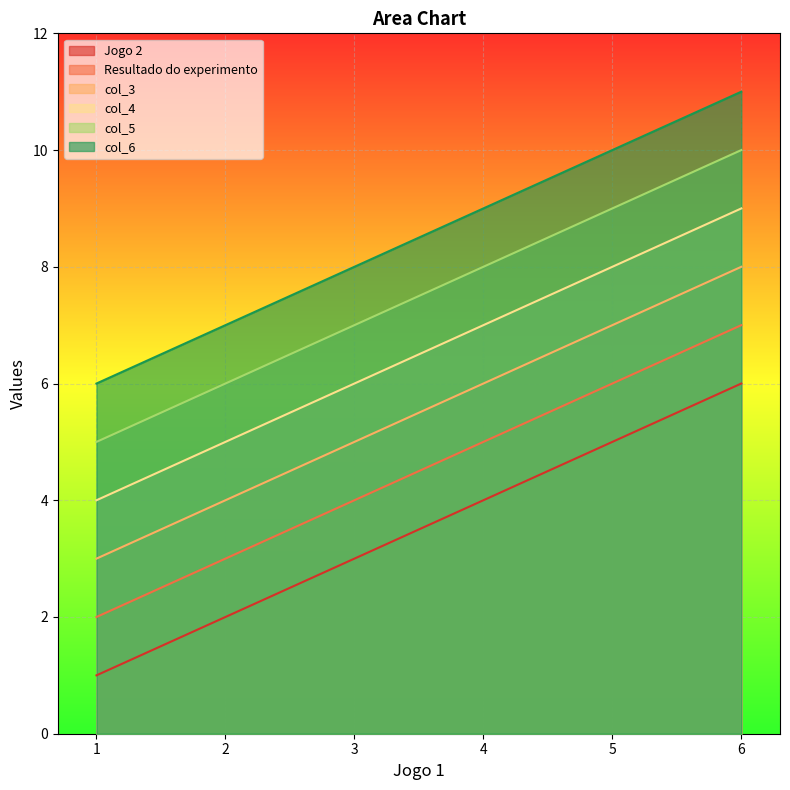

The col_5 series shows 3 at 2. True or false?

False